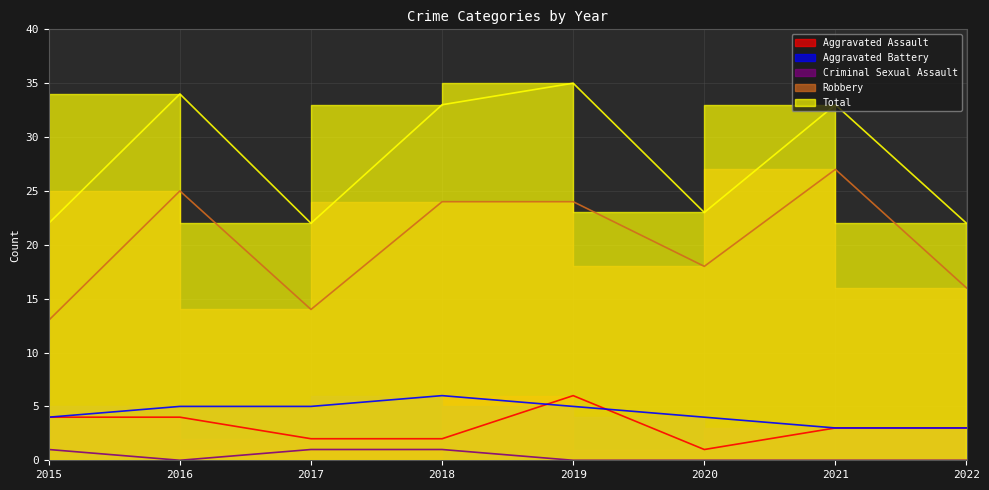

How many categories are shown in the chart?

8